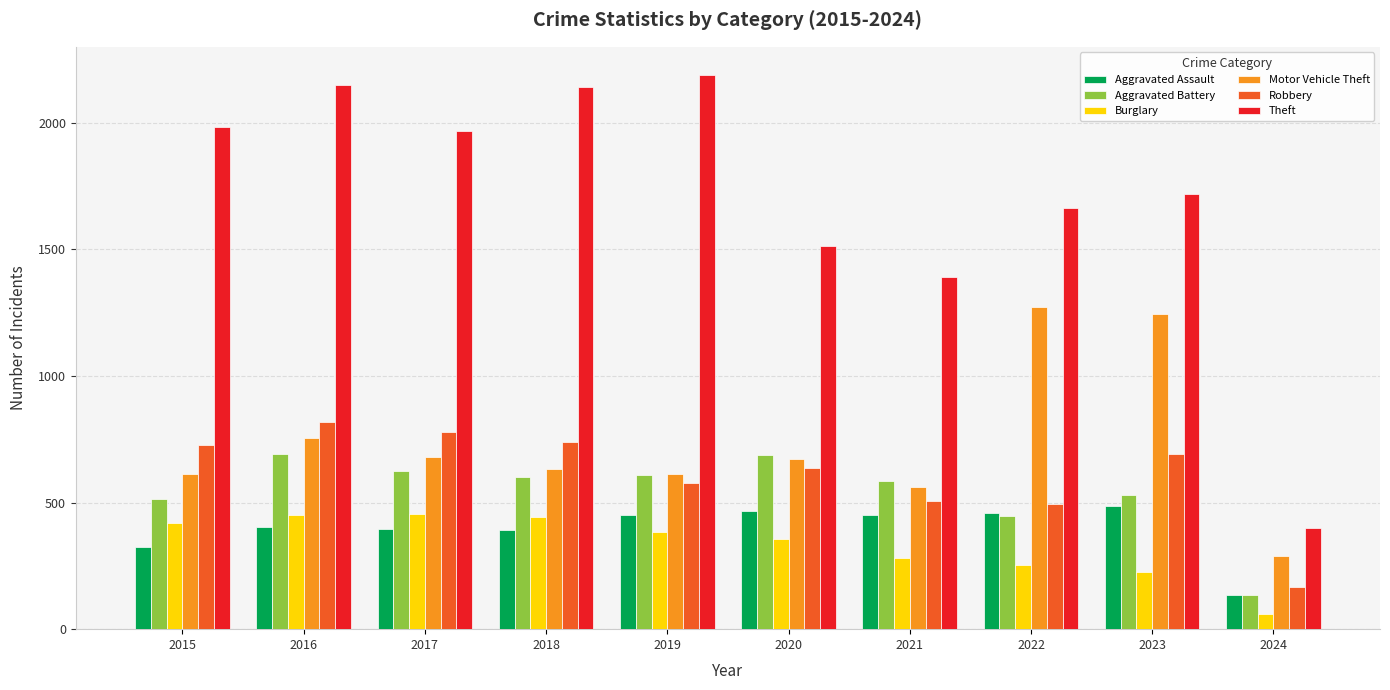

What is the sum of the Theft values at 2024 and 2023?

2119